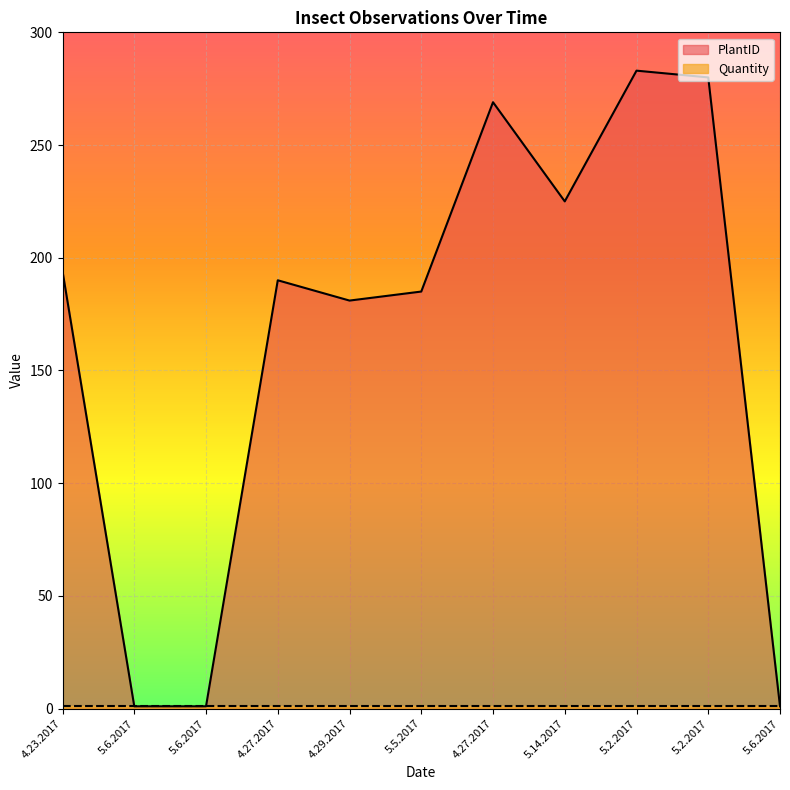

True or false: PlantID and Quantity intersect in this chart.

False